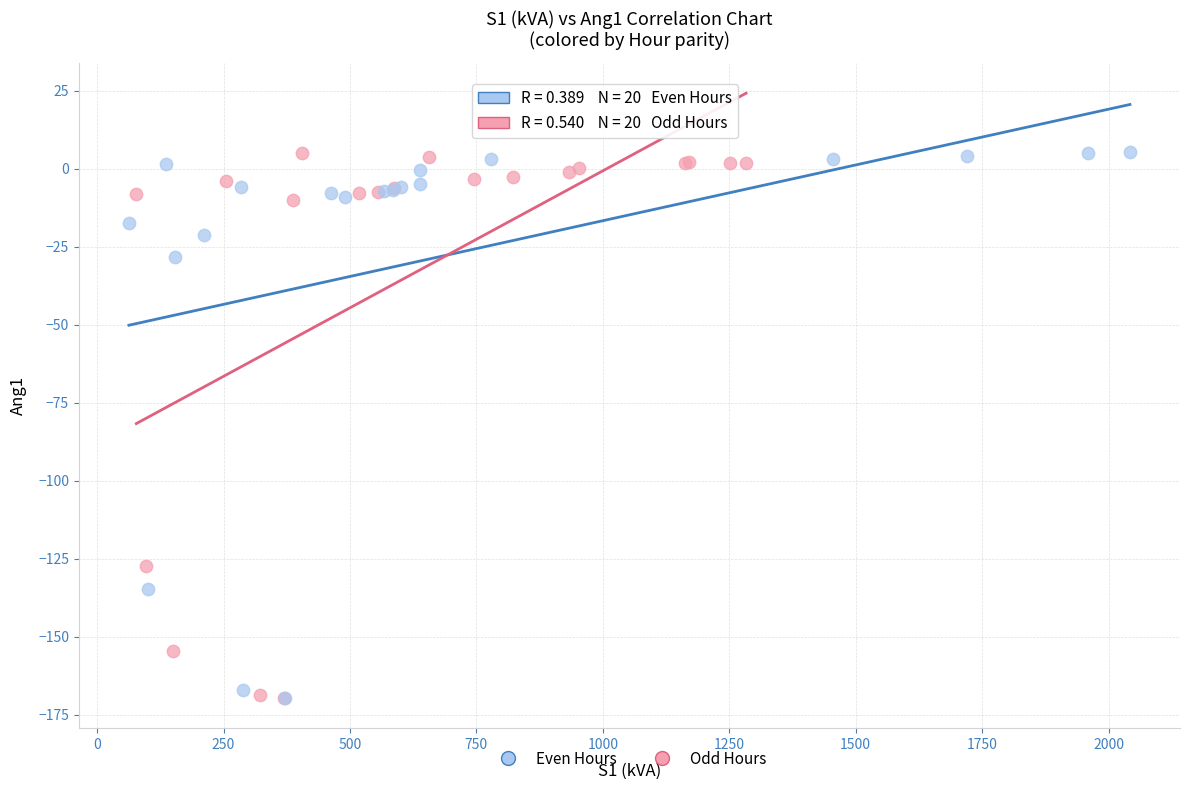

What are all the series names shown in the legend?

Even Hours, Odd Hours